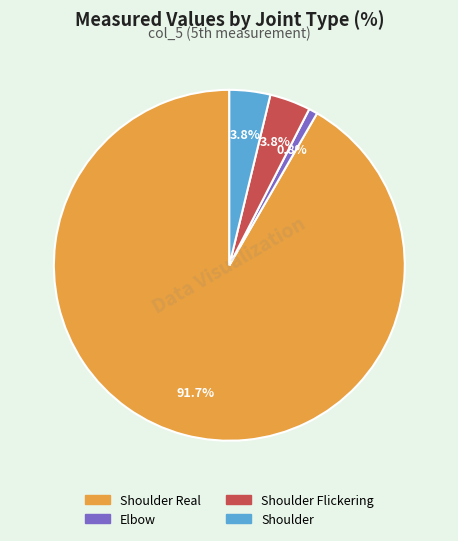

The Elbow slice represents 11% of the pie. True or false?

False